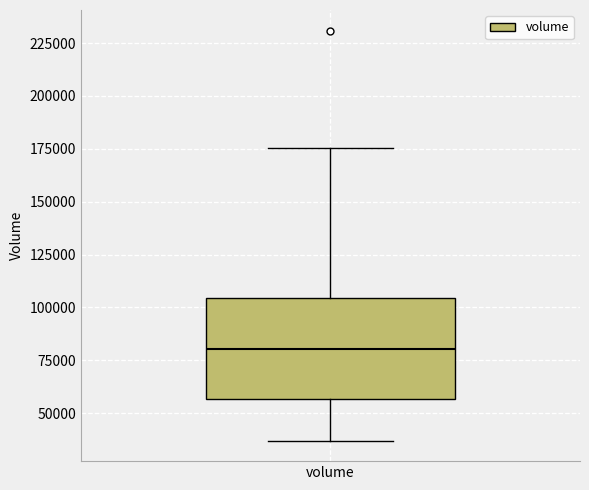

Read this box plot against the y-axis: the position of the median line, the range covered by the box, and the ends of both whiskers. The values are not printed on the chart, so give them approximately, as read against the axis.

median 80000, box 55000 to 105000, whiskers 35000 to 175000